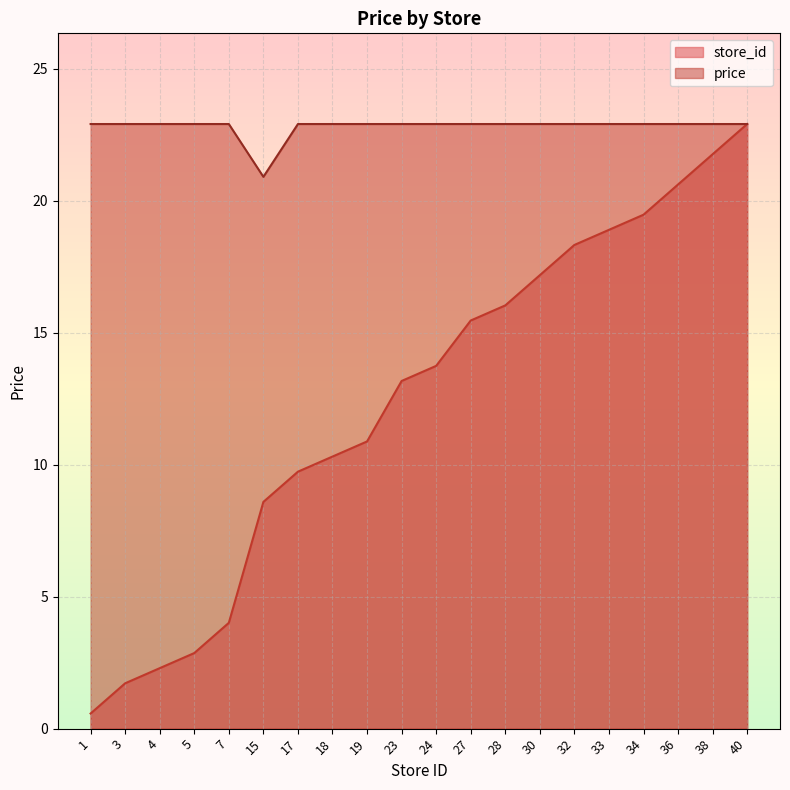

What is the difference between the store_id values at 18 and 5?

7.4